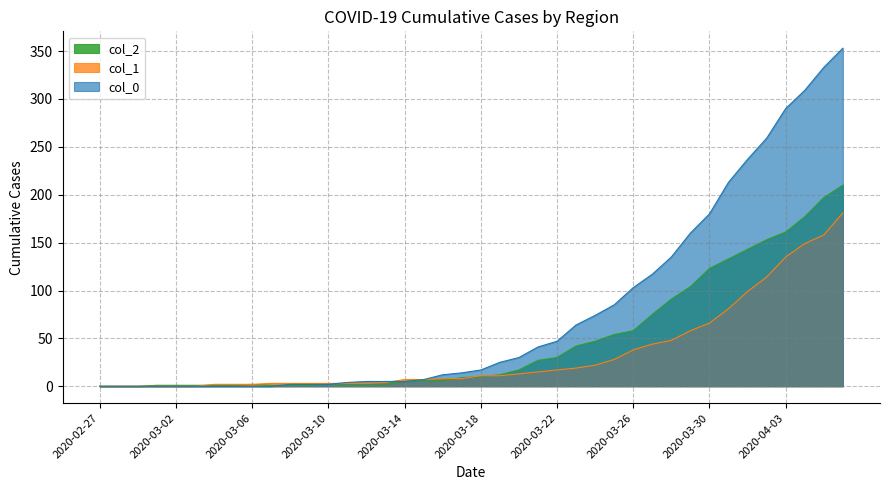

True or false: col_2 has more than 1 interior local peaks.

False